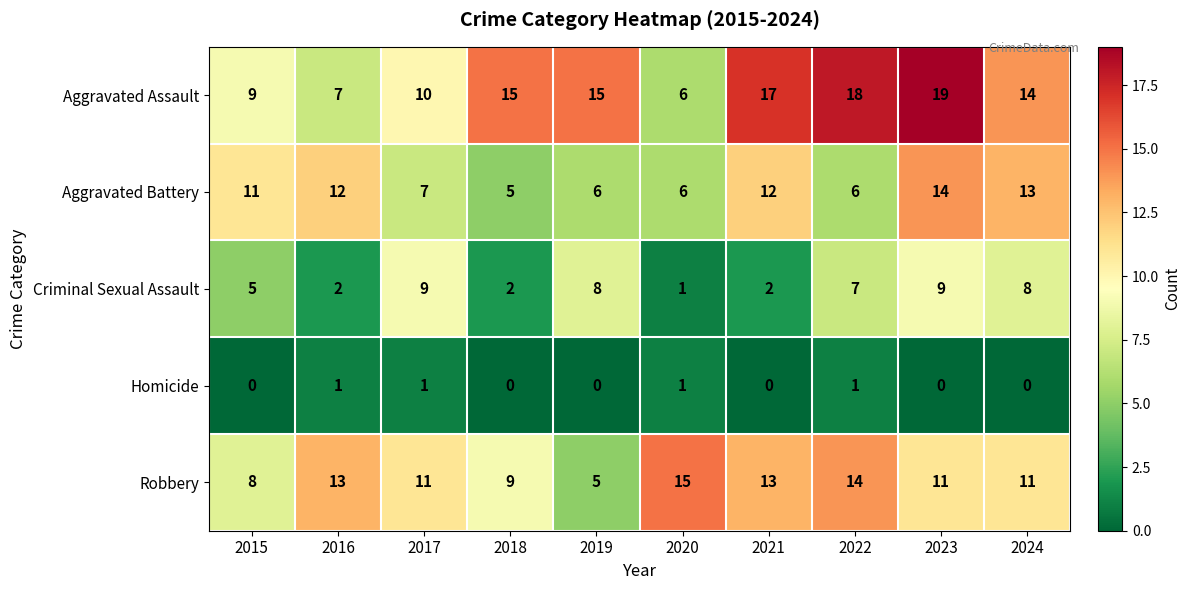

What is the sum of all Homicide values?

4